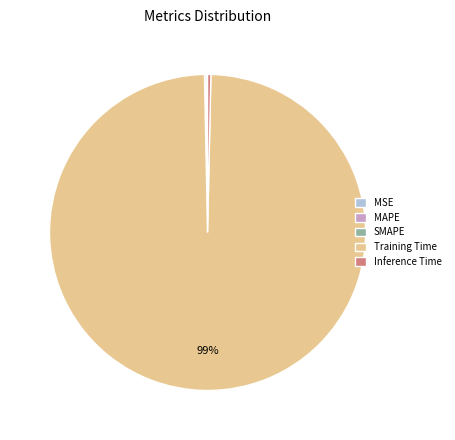

Which category has the biggest portion of the pie?

Training Time